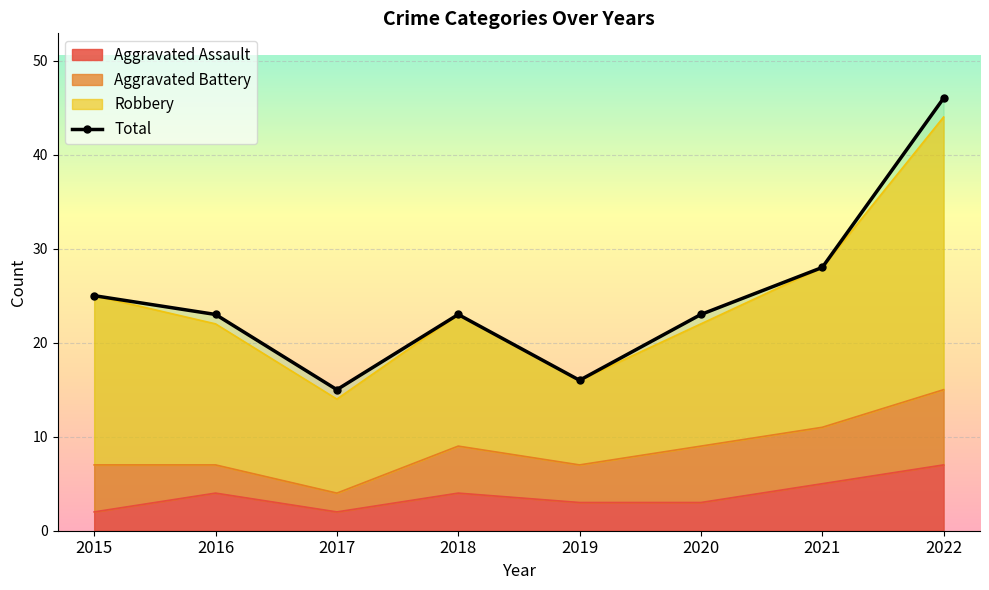

What is the sum of the values at 2015 and 2019?

41